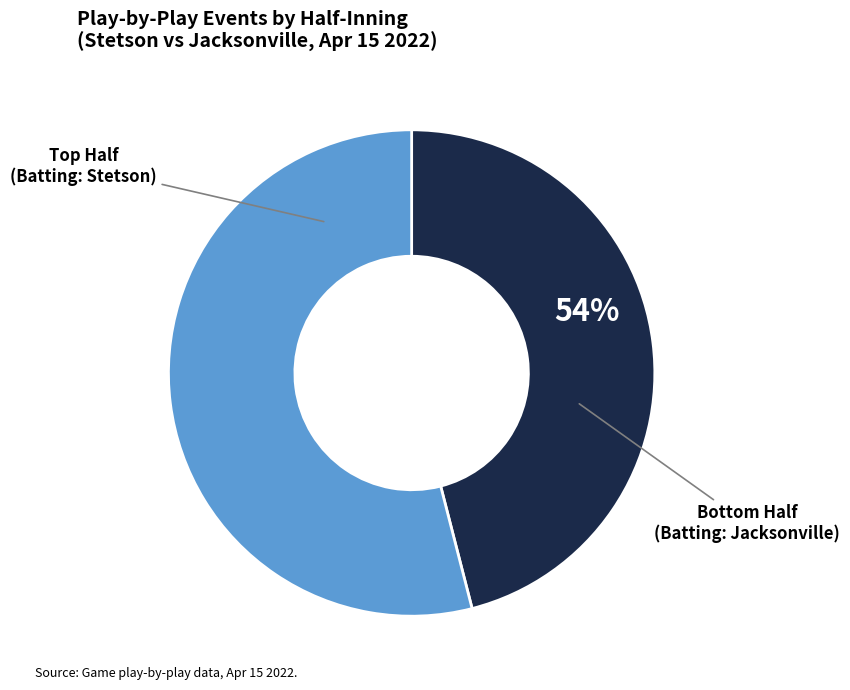

Do Inning 4 and Inning 3 together represent more than half of the pie?

No